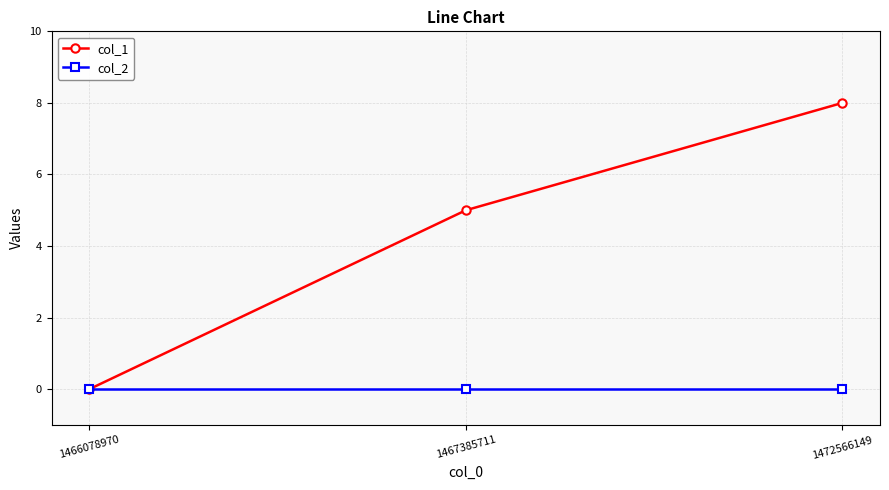

At how many categories does at least one series exceed 3?

2